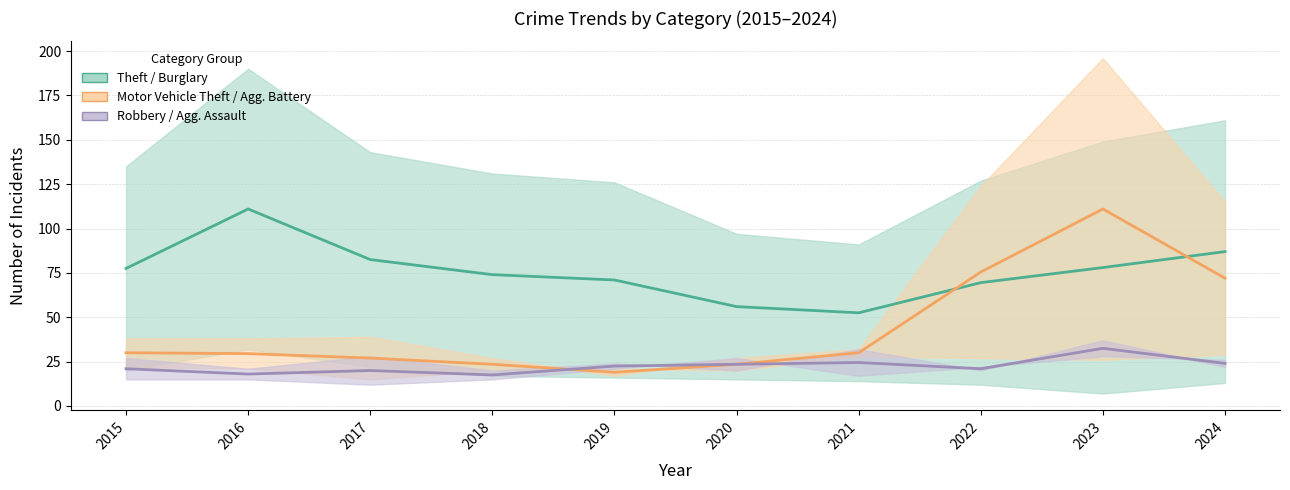

What is the sum of the Theft / Burglary values at 2020 and 2017?

138.5